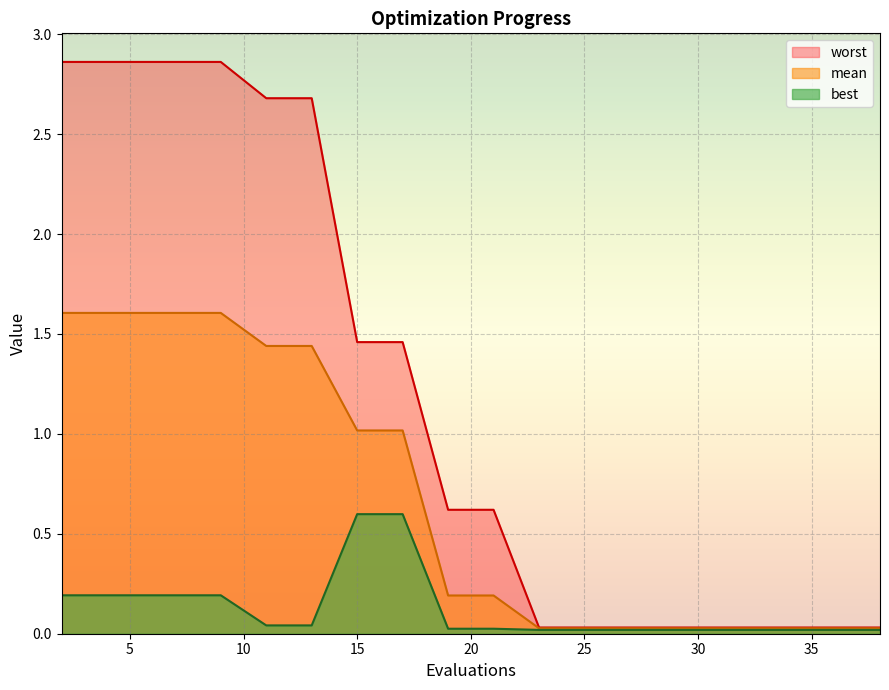

What is the greatest value displayed?

2.9